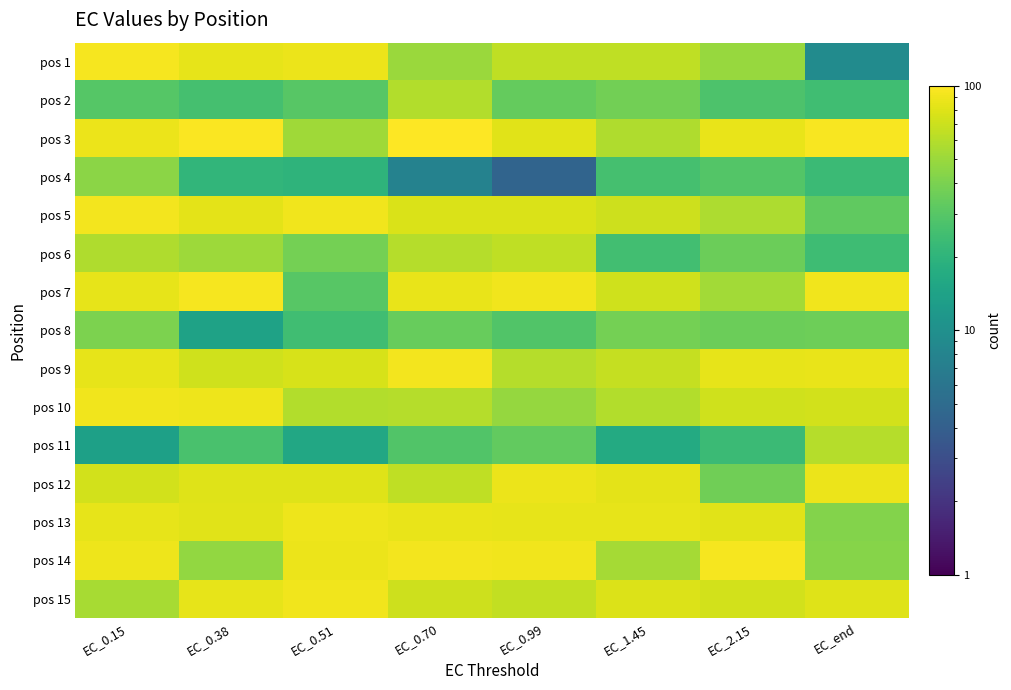

Rank the series by their maximum value, from lowest to highest.

pos 8, pos 4, pos 2, pos 11, pos 6, pos 12, pos 13, pos 10, pos 15, pos 9, pos 5, pos 1, pos 7, pos 14, pos 3